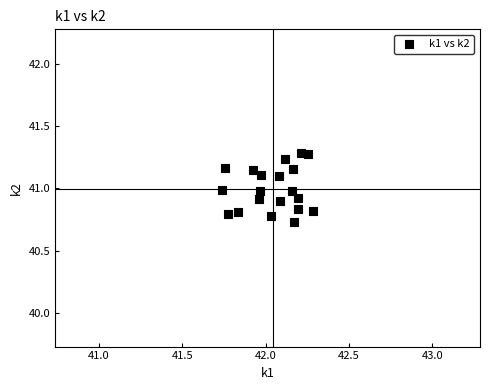

What is the range of X values (max minus min)?

0.5